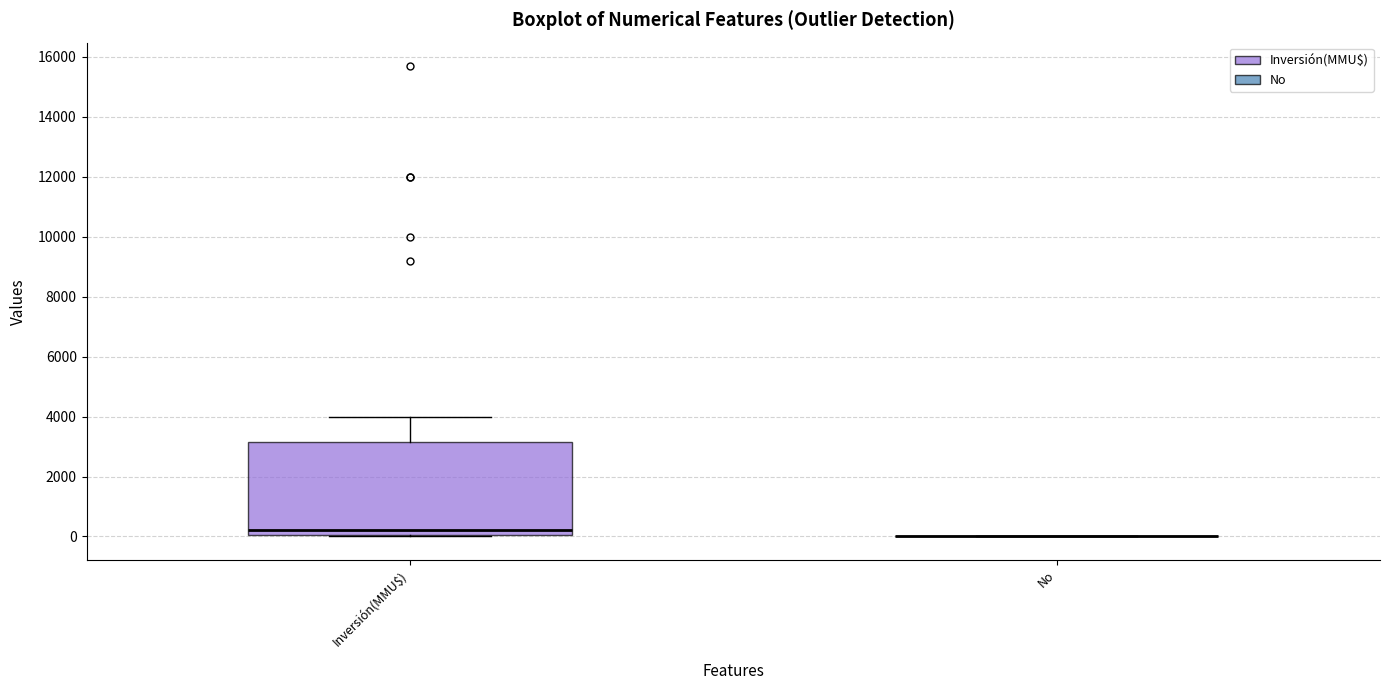

Which box is the tallest, from its lower edge to its upper edge?

Inversión(MMU$)